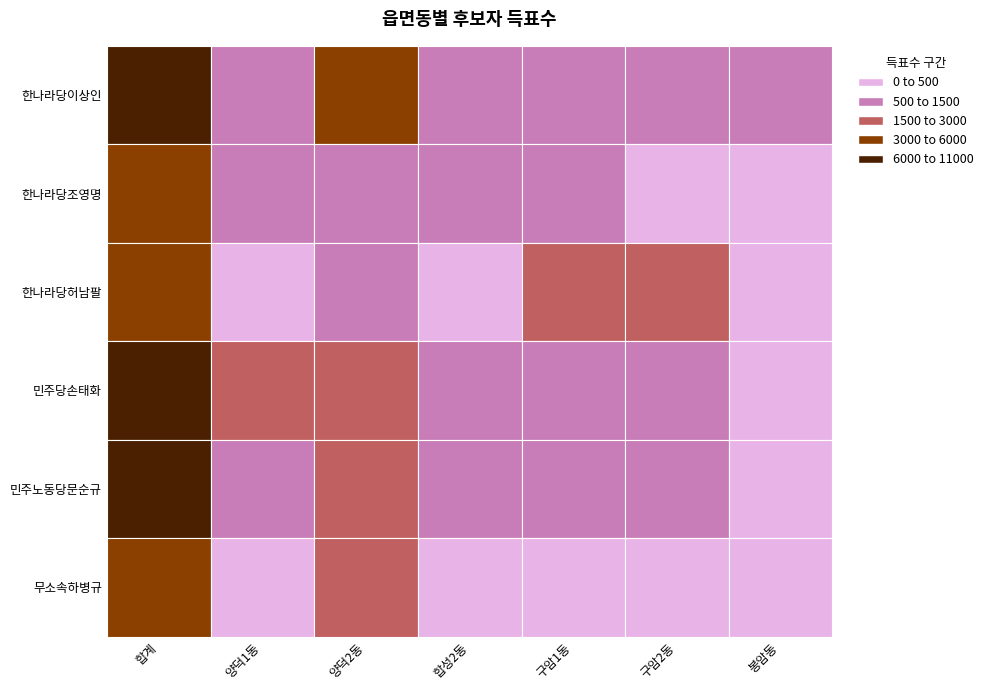

Count the number of data series in this chart.

6